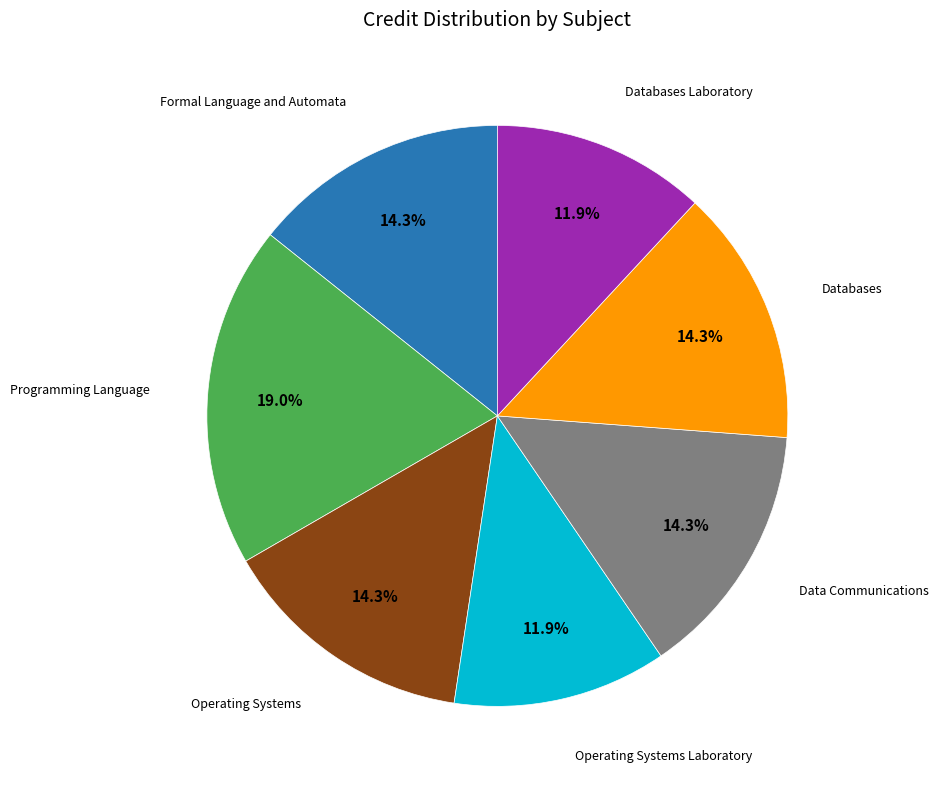

Is there any slice that represents more than half of the pie?

No